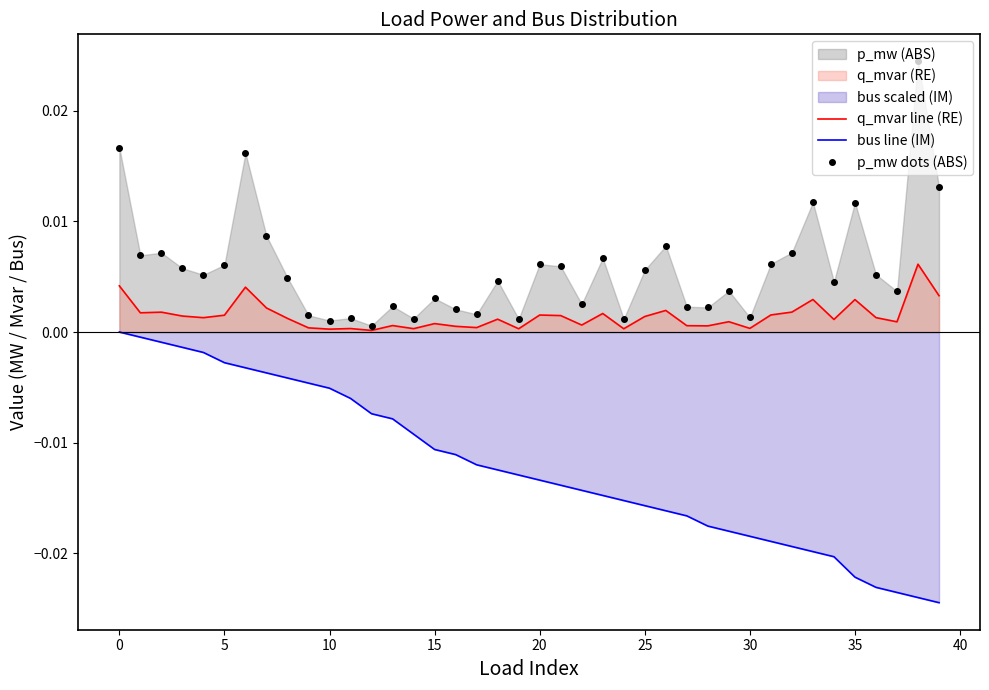

The value of bus line (IM) at 13 is -0.0. True or false?

False